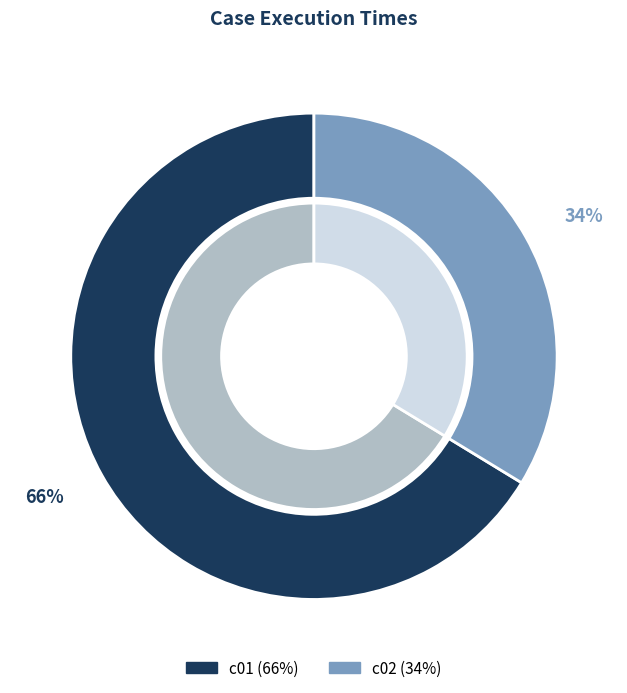

What percentage do c02 and c01 together represent?

100.0%